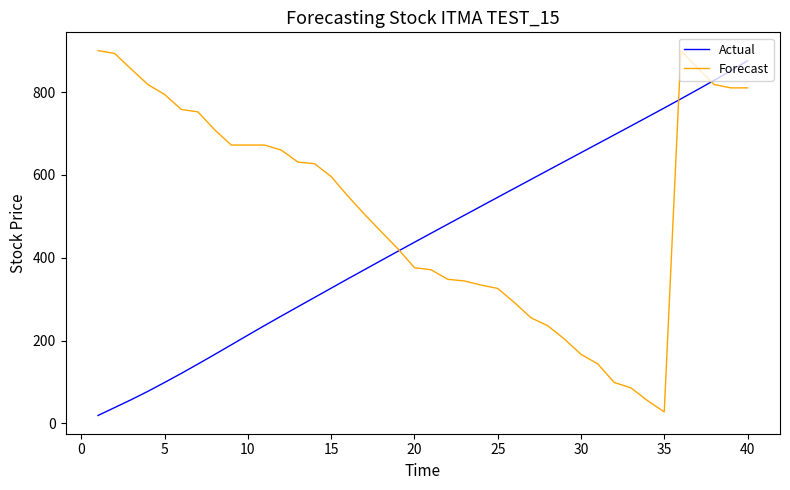

Rank the series by their average value, from highest to lowest.

Forecast, Actual